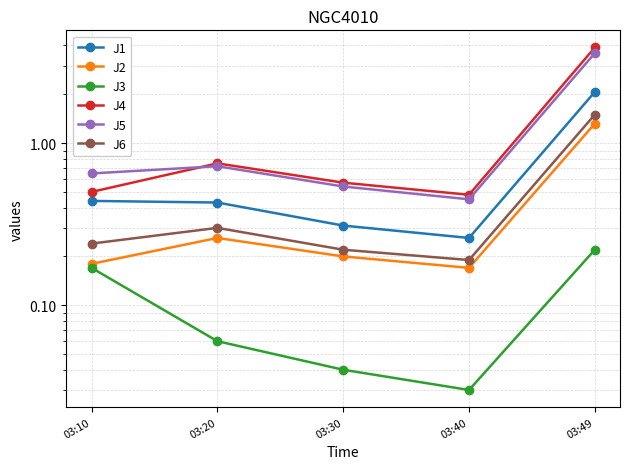

Reading left to right, extract all data points from this chart.

J1: 0.4	0.4	0.3	0.3	2.1
J2: 0.2	0.3	0.2	0.2	1.3
J3: 0.2	0.1	0.0	0.0	0.2
J4: 0.5	0.8	0.6	0.5	3.9
J5: 0.7	0.7	0.5	0.5	3.6
J6: 0.2	0.3	0.2	0.2	1.5